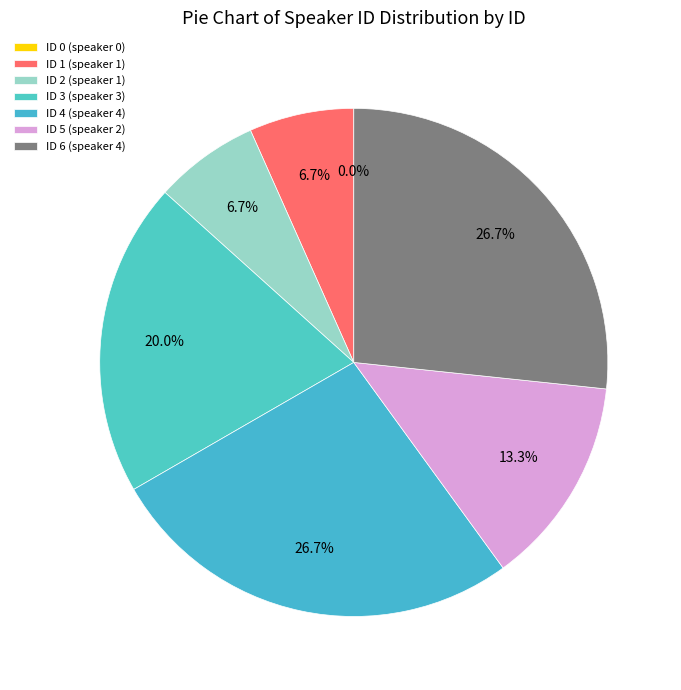

True or false: 5 accounts for 13% of the total.

True